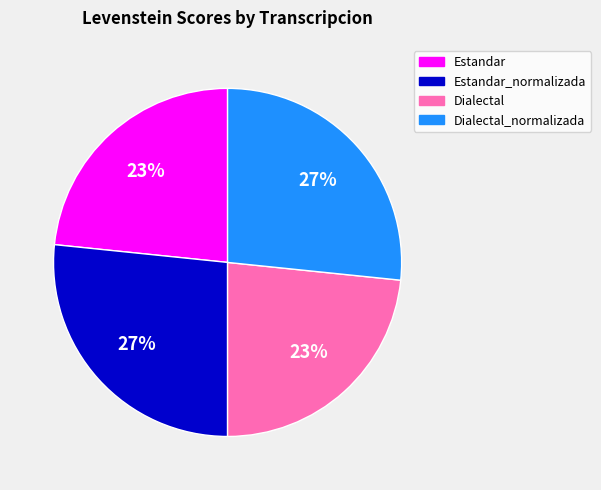

To the nearest percent, what portion does Dialectal_normalizada represent?

27%